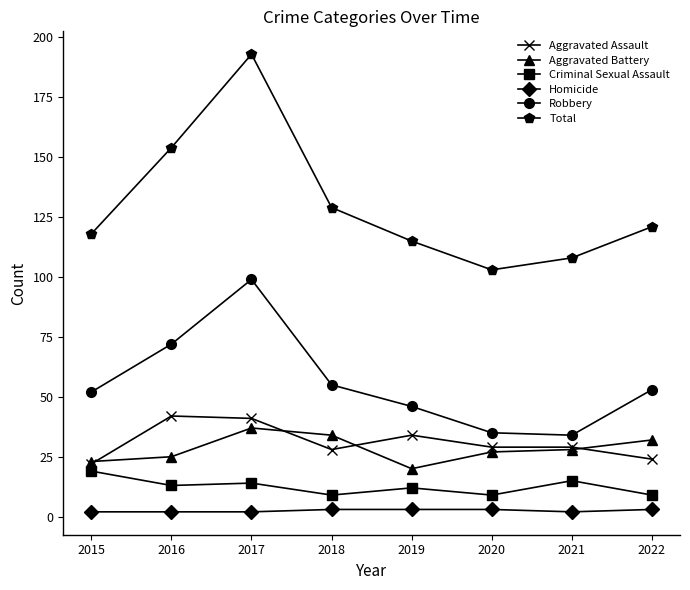

Which category has the highest value in the Criminal Sexual Assault series?

2015